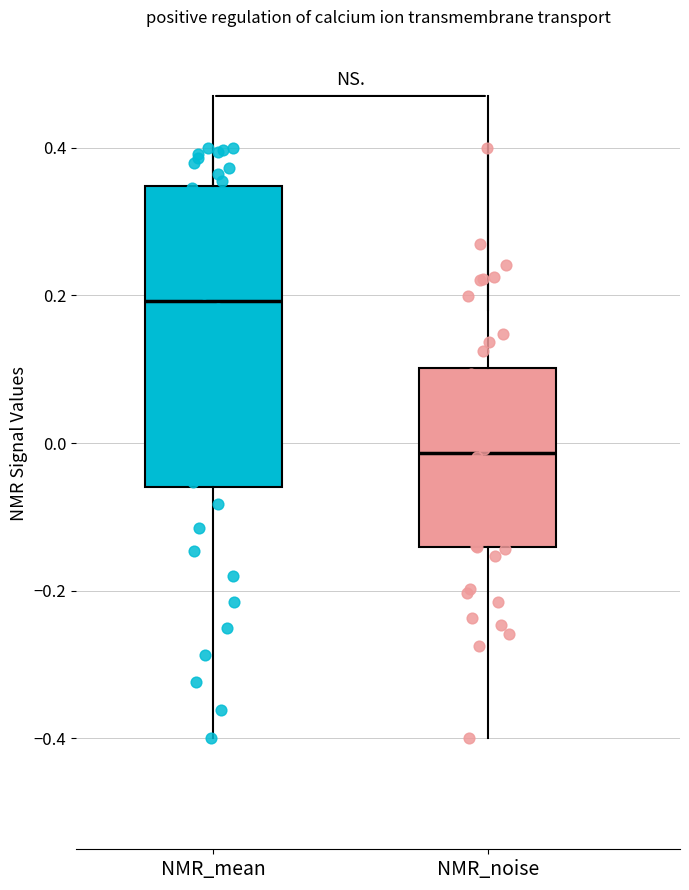

Which box has the highest median line?

NMR_mean